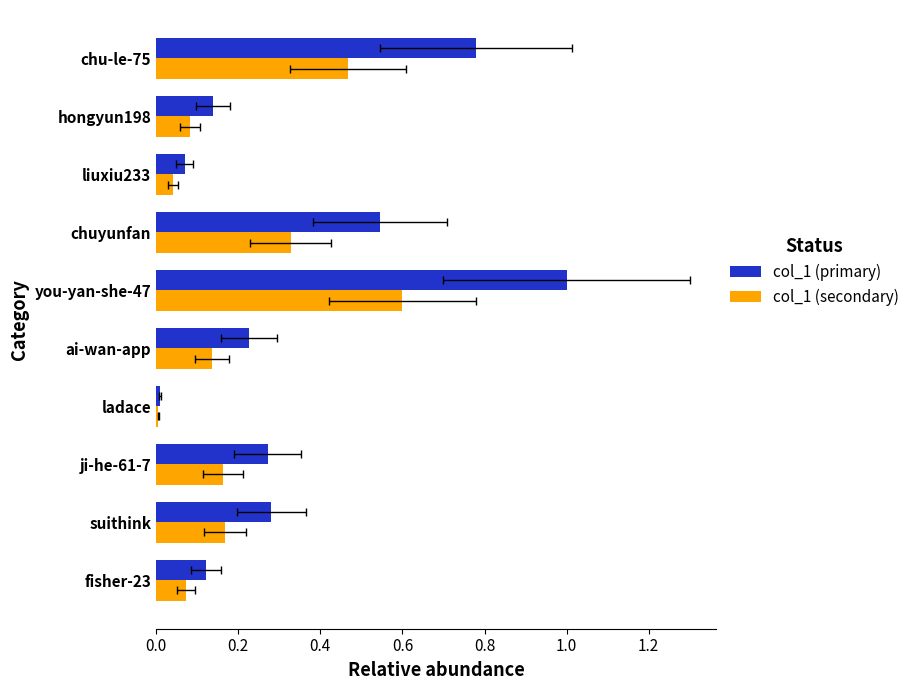

Which series changed the most between suithink and ladace?

col_1 (primary)